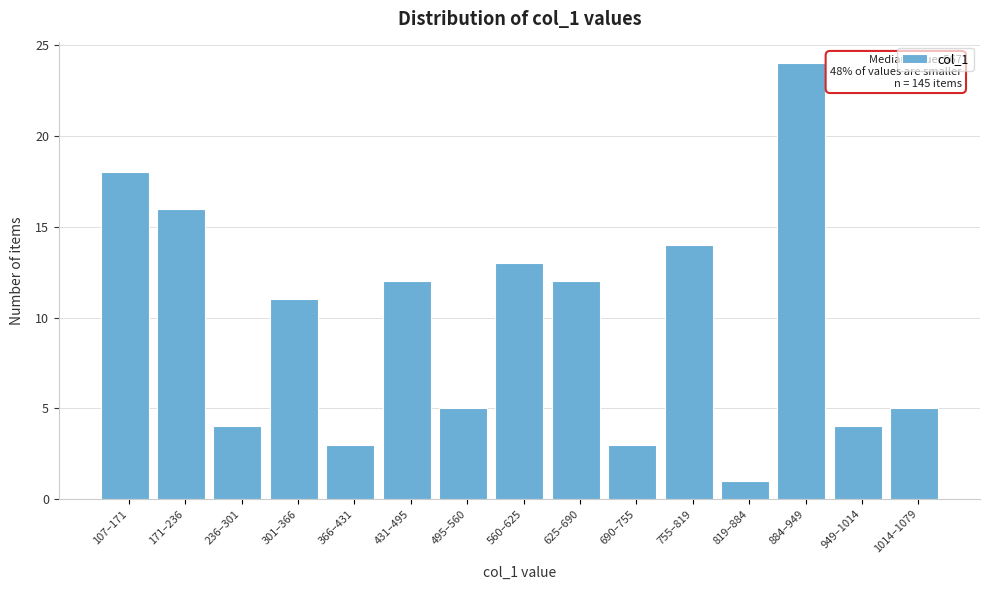

Reading left to right, transcribe all the data shown in this chart.

18	16	4	11	3	12	5	13	12	3	14	1	24	4	5